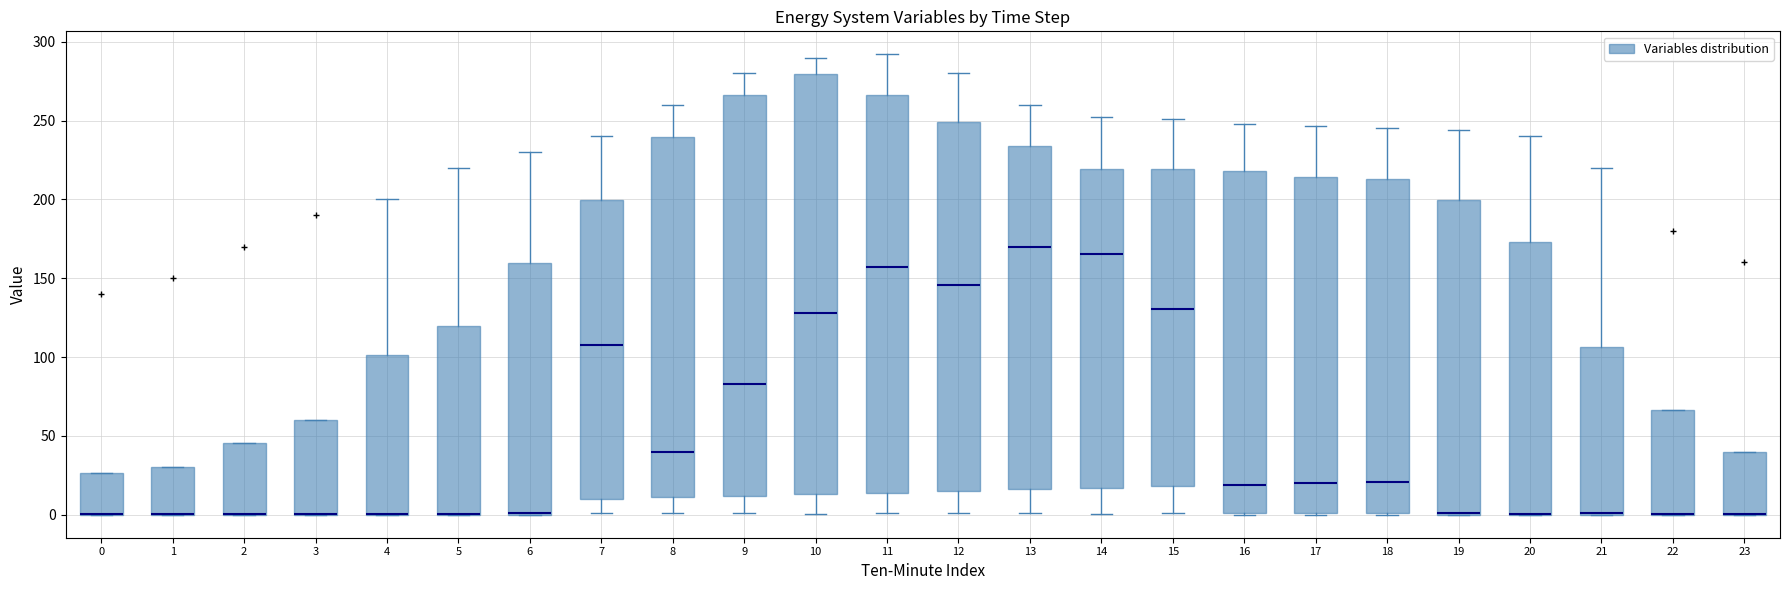

Reading left to right, transcribe this box plot: for each box, give where its median line is, the range the box spans, and where its two whiskers end, as read against the y-axis. The values are not printed on the chart, so give them approximately, as read against the axis.

0: median 0 (drawn on the box's lower edge), box 0 to 25, whiskers 0 to 25
1: median 0 (drawn on the box's lower edge), box 0 to 30, whiskers 0 to 30
2: median 0 (drawn on the box's lower edge), box 0 to 45, whiskers 0 to 45
3: median 0 (drawn on the box's lower edge), box 0 to 60, whiskers 0 to 60
4: median 0 (drawn on the box's lower edge), box 0 to 100, whiskers 0 to 200
5: median 0 (drawn on the box's lower edge), box 0 to 120, whiskers 0 to 220
6: median 0 (drawn on the box's lower edge), box 0 to 160, whiskers 0 to 230
7: median 110, box 10 to 200, whiskers 0 to 240
8: median 40, box 10 to 240, whiskers 0 to 260
9: median 85, box 10 to 265, whiskers 0 to 280
10: median 130, box 15 to 280, whiskers 0 to 290
11: median 155, box 15 to 265, whiskers 0 to 290
12: median 145, box 15 to 250, whiskers 0 to 280
13: median 170, box 15 to 235, whiskers 0 to 260
14: median 165, box 15 to 220, whiskers 0 to 250
15: median 130, box 20 to 220, whiskers 0 to 250
16: median 20, box 0 to 220, whiskers 0 to 250
17: median 20, box 0 to 215, whiskers 0 to 245
18: median 20, box 0 to 215, whiskers 0 to 245
19: median 0 (drawn on the box's lower edge), box 0 to 200, whiskers 0 to 245
20: median 0 (drawn on the box's lower edge), box 0 to 175, whiskers 0 to 240
21: median 0 (drawn on the box's lower edge), box 0 to 105, whiskers 0 to 220
22: median 0 (drawn on the box's lower edge), box 0 to 65, whiskers 0 to 65
23: median 0 (drawn on the box's lower edge), box 0 to 40, whiskers 0 to 40